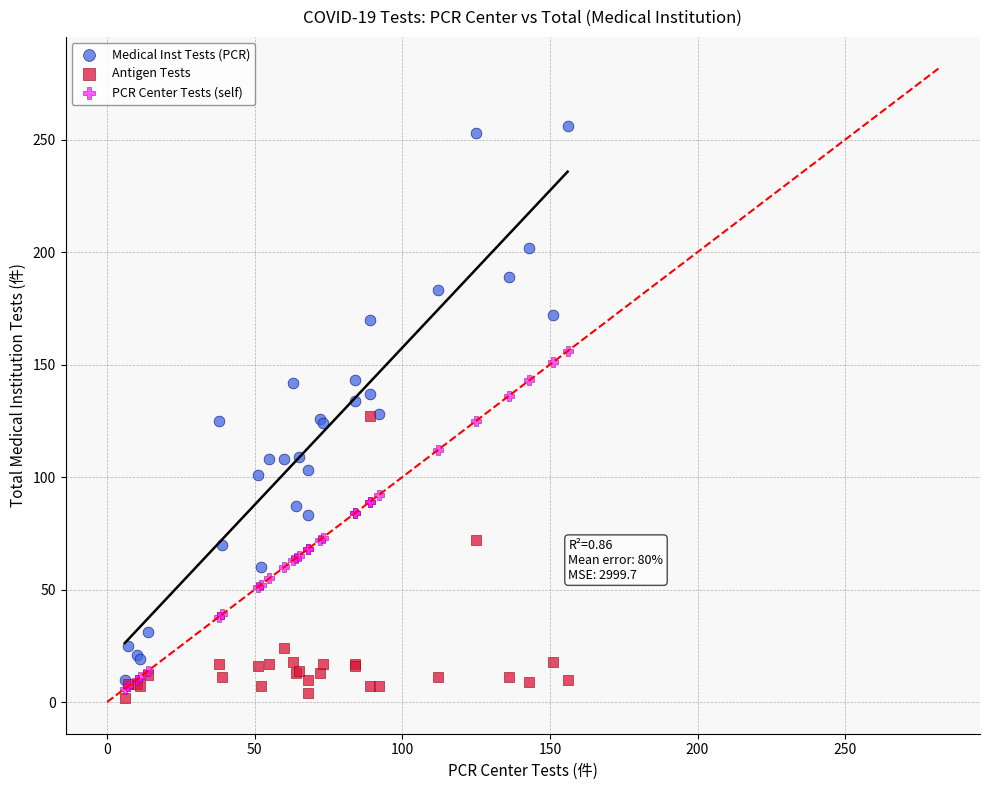

Which series has the widest spread of Y values?

Medical Inst Tests (PCR)